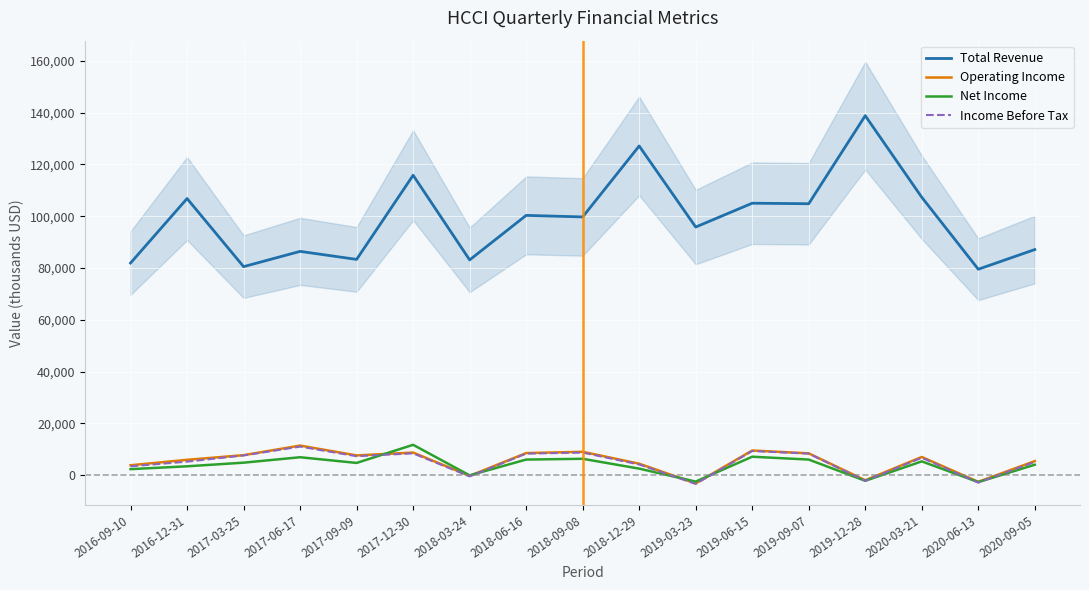

Where is the first local maximum for Total Revenue?

2016-12-31